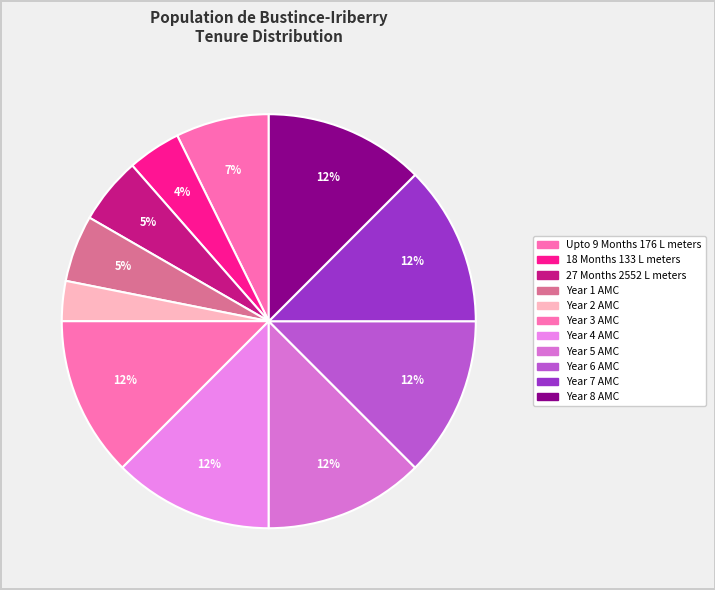

True or false: Year 3 AMC accounts for 12% of the total.

True